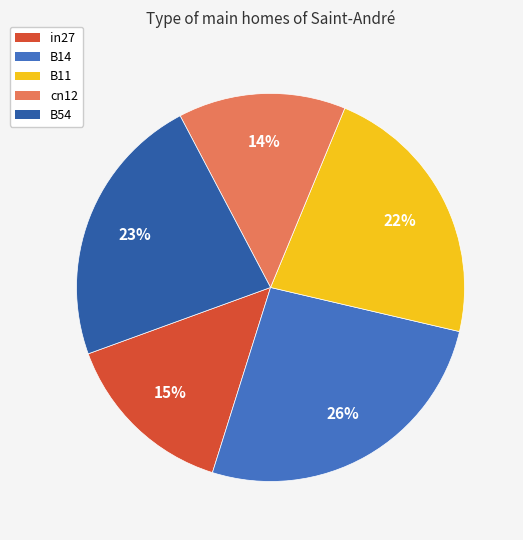

To the nearest percent, what is the difference between the in27 and cn12 slice percentages?

1%